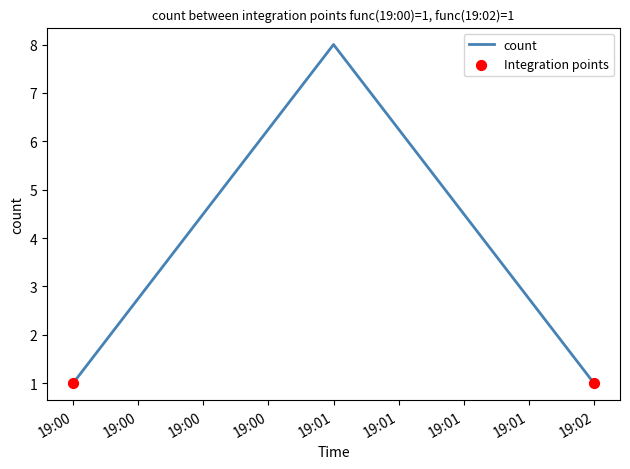

What is the change in value from 19:01 to 19:02?

-7